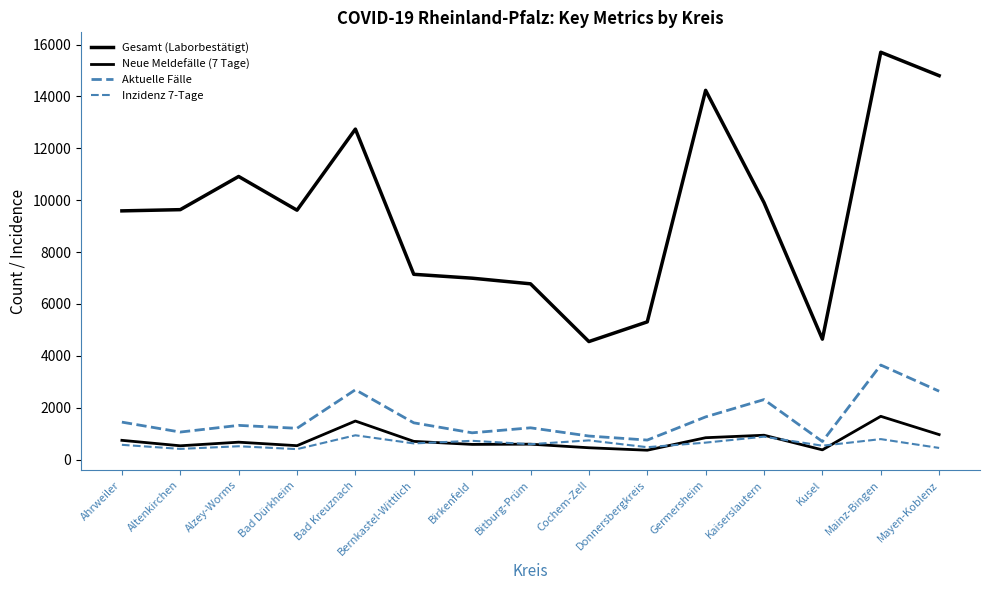

Which category has the lowest value in the Inzidenz 7-Tage series?

Bad Dürkheim